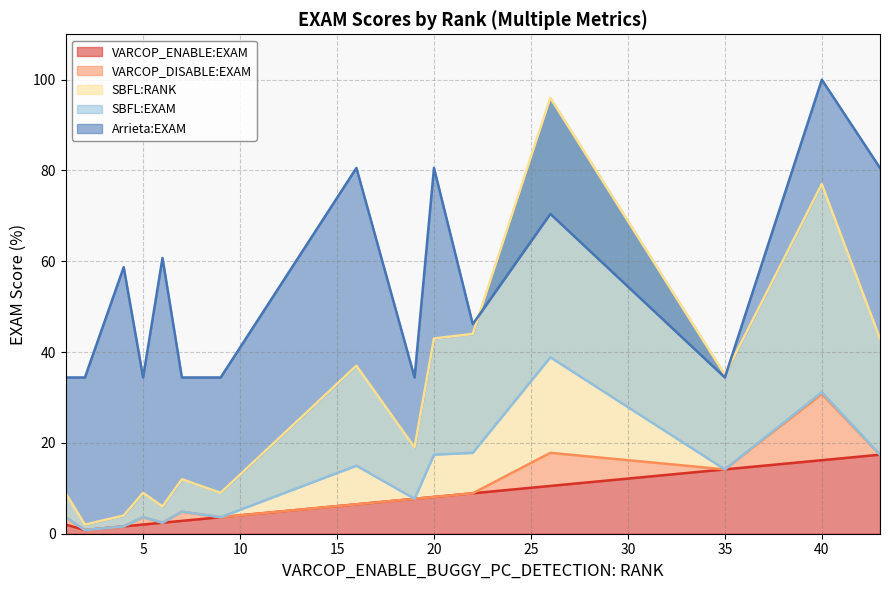

List the labels in order of VARCOP_DISABLE:EXAM value, smallest first.

2, 4, 6, 1, 5, 9, 7, 16, 19, 20, 22, 35, 43, 26, 40